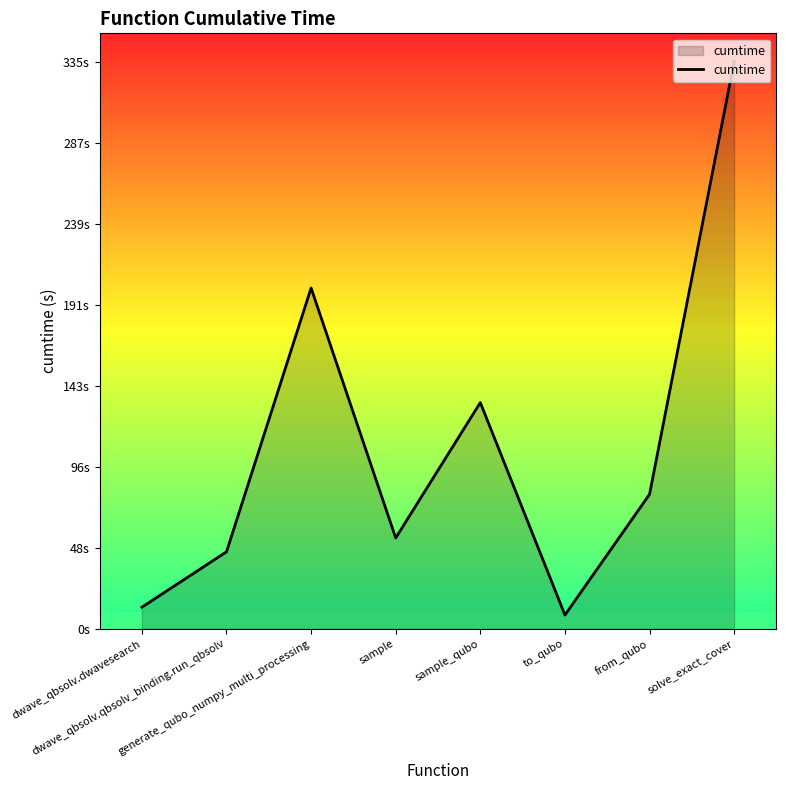

At which category does the chart reach its peak across all series?

solve_exact_cover